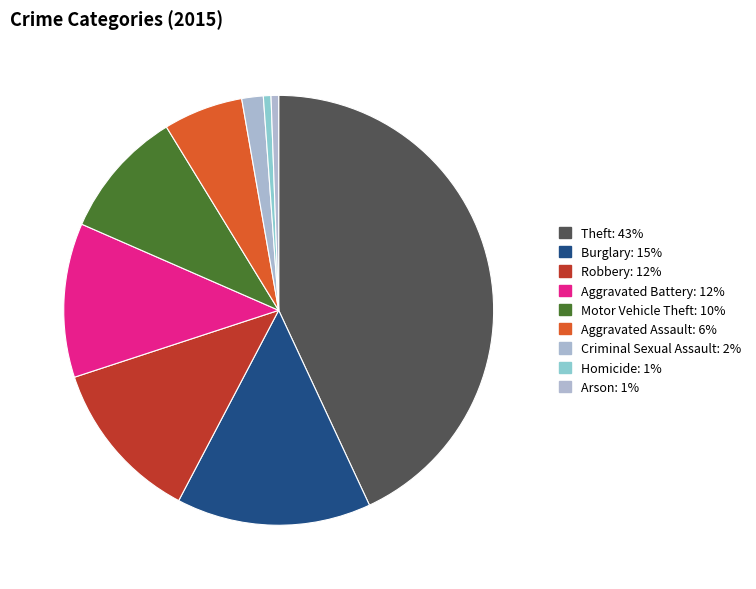

To the nearest percent, what portion does Robbery represent?

12%